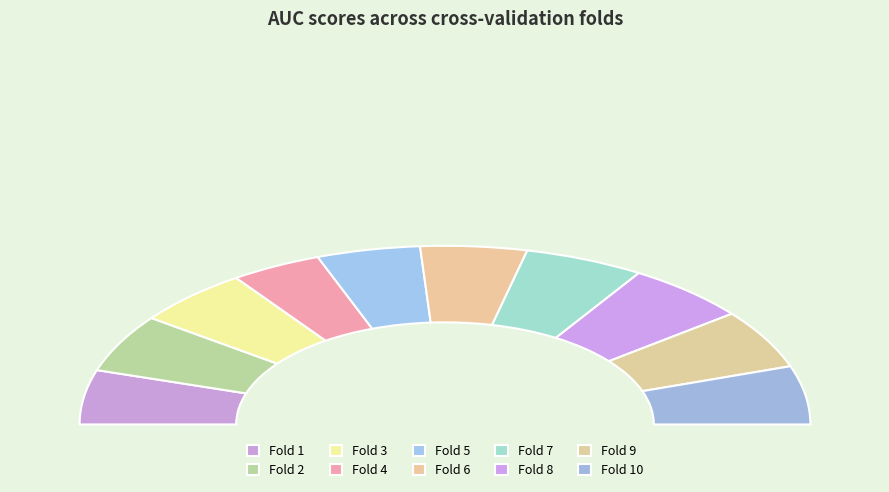

To the nearest percent, what is the average slice percentage?

10%